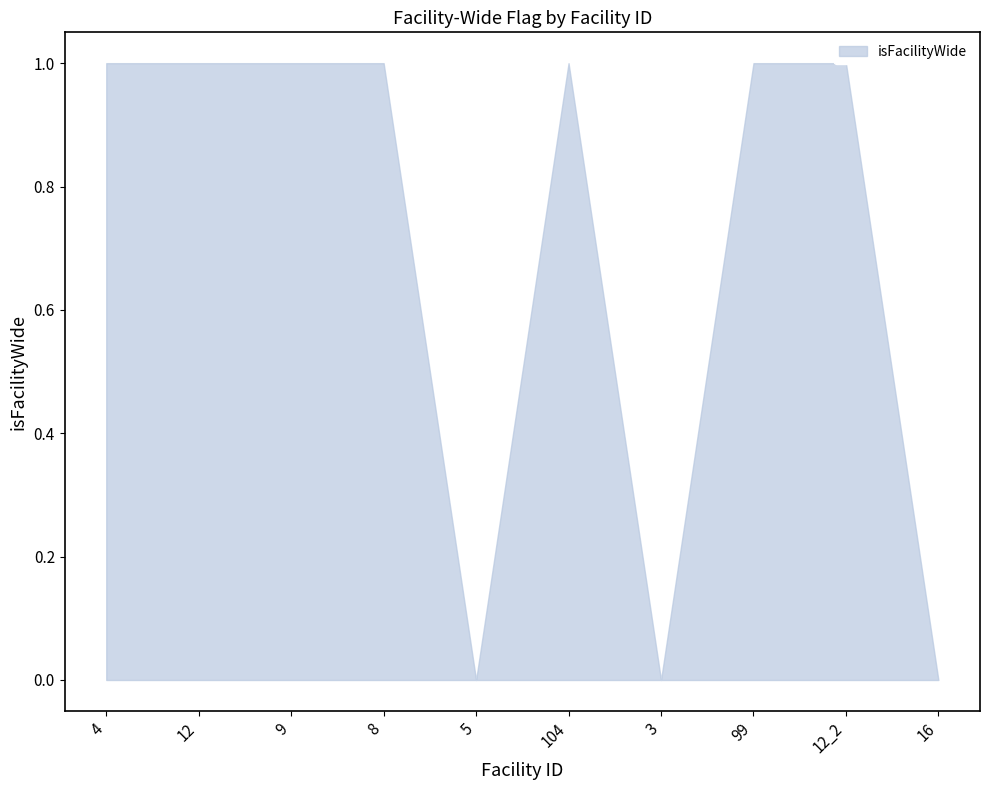

True or false: isFacilityWide_upper and isFacilityWide_lower cross at least once.

False